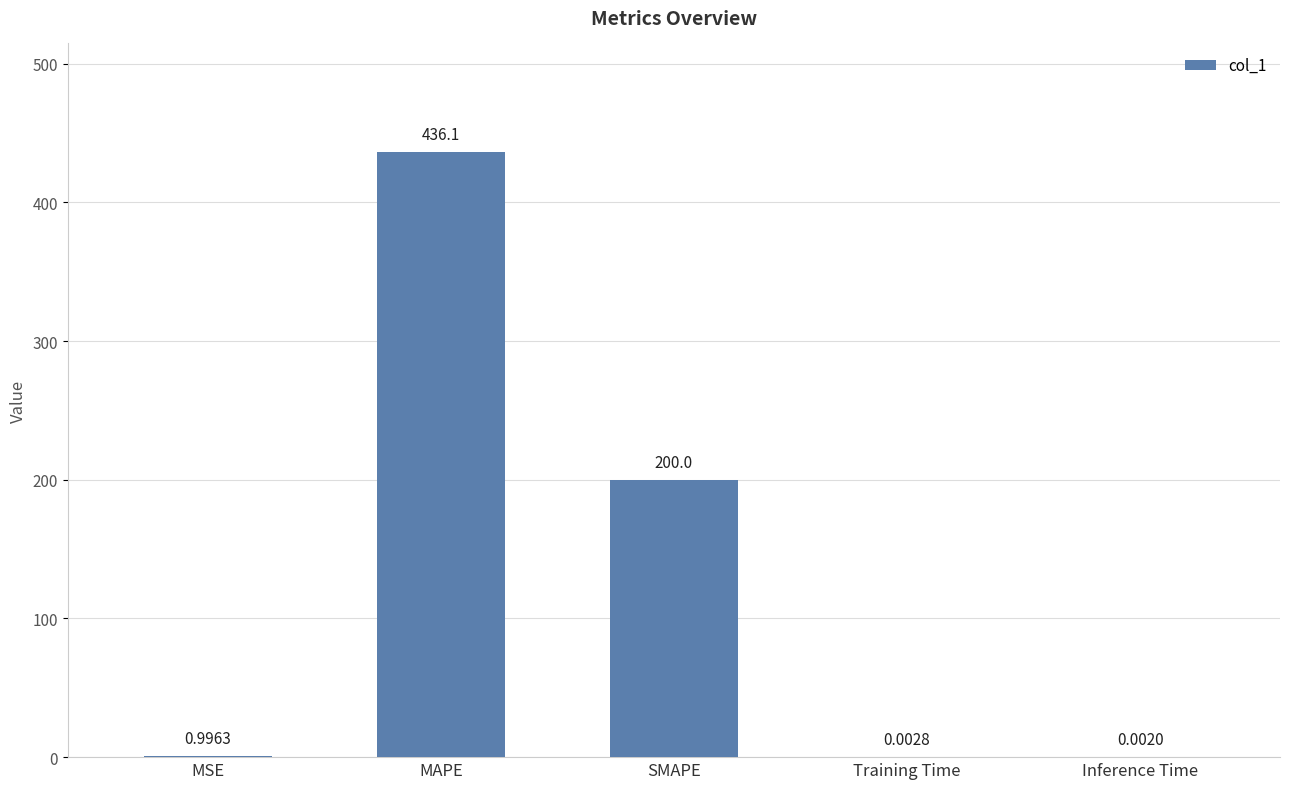

At which label is the value closest to 218?

SMAPE